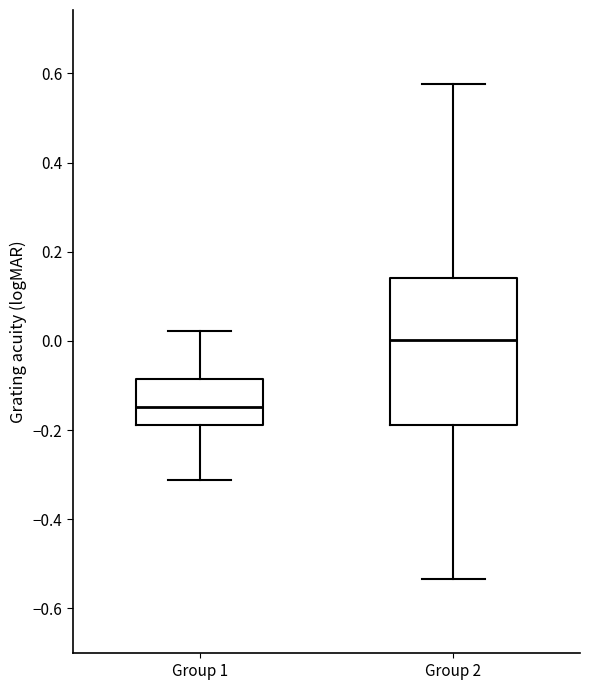

Where does the lower whisker of the box for Group 1 end on the y-axis? The values are not printed on the chart, so give them approximately, as read against the axis.

-0.32